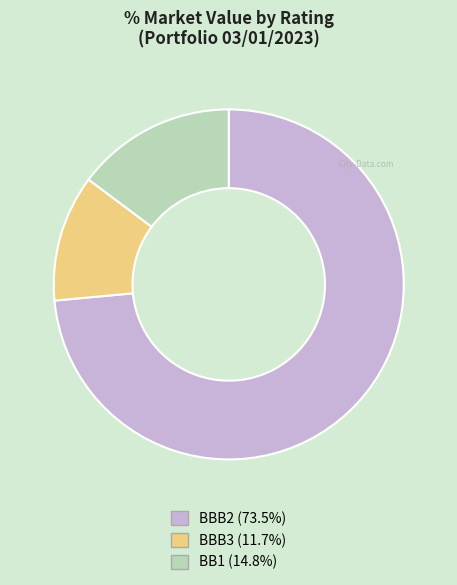

Rank the categories by value from lowest to highest.

BBB3, BB1, BBB2